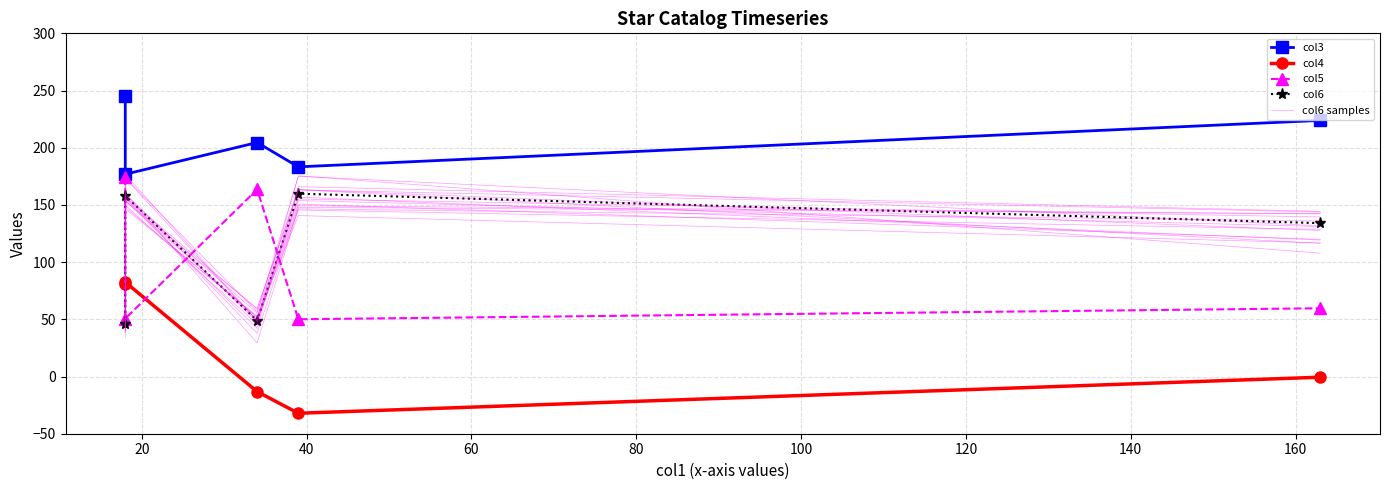

What are all the series names shown in the legend?

col3, col4, col5, col6, col6 samples